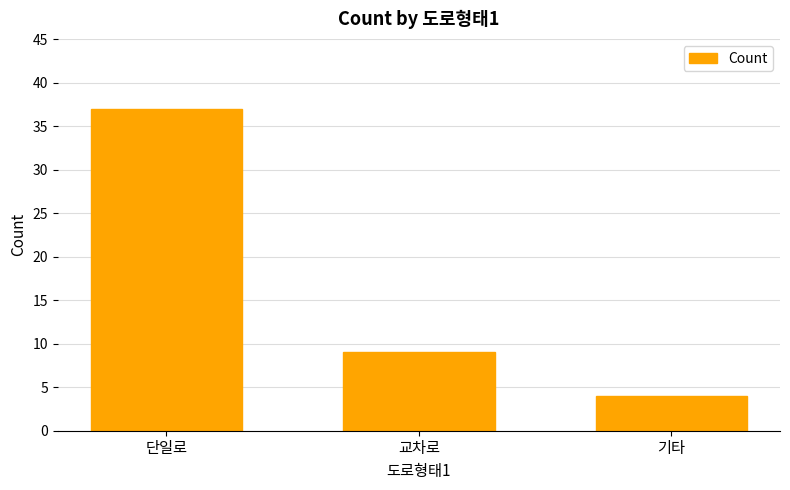

Read the value at 단일로, to the nearest 5.

35